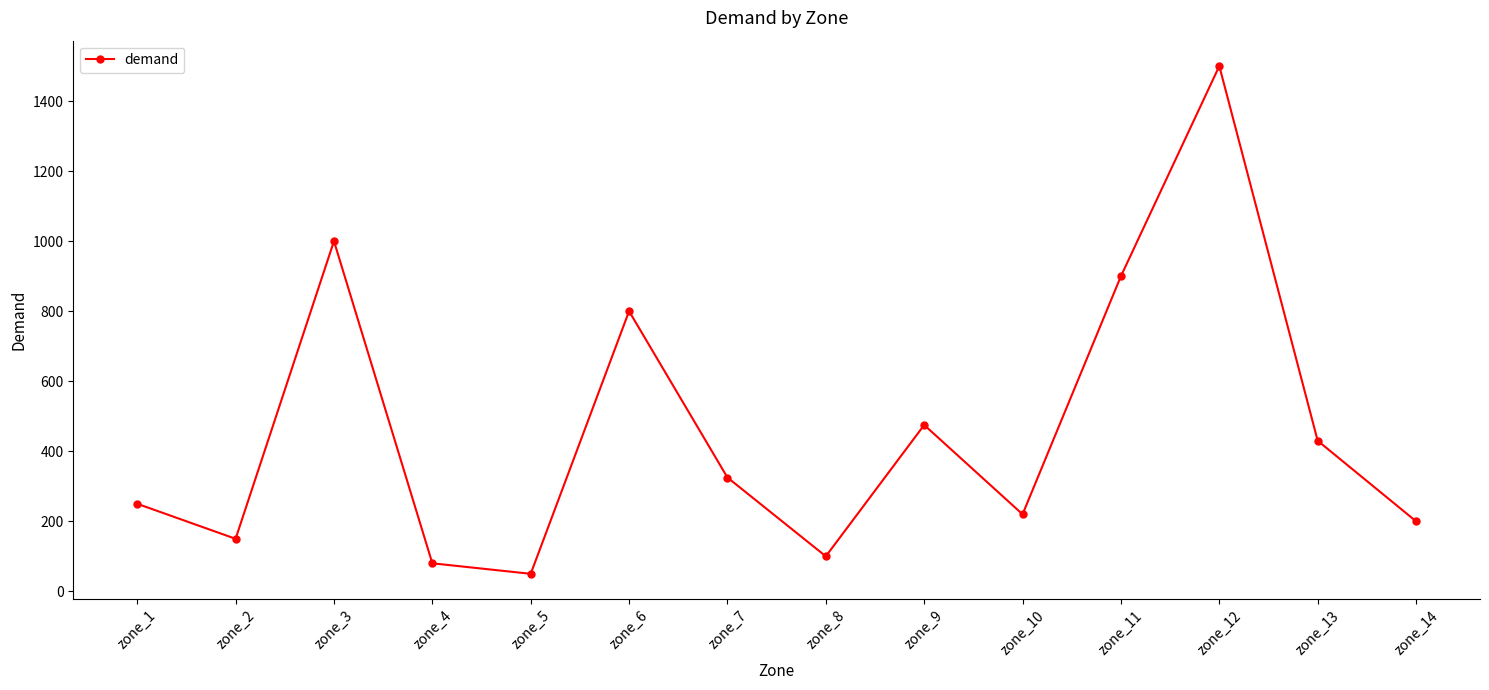

The value at zone_8 is 168. True or false?

False